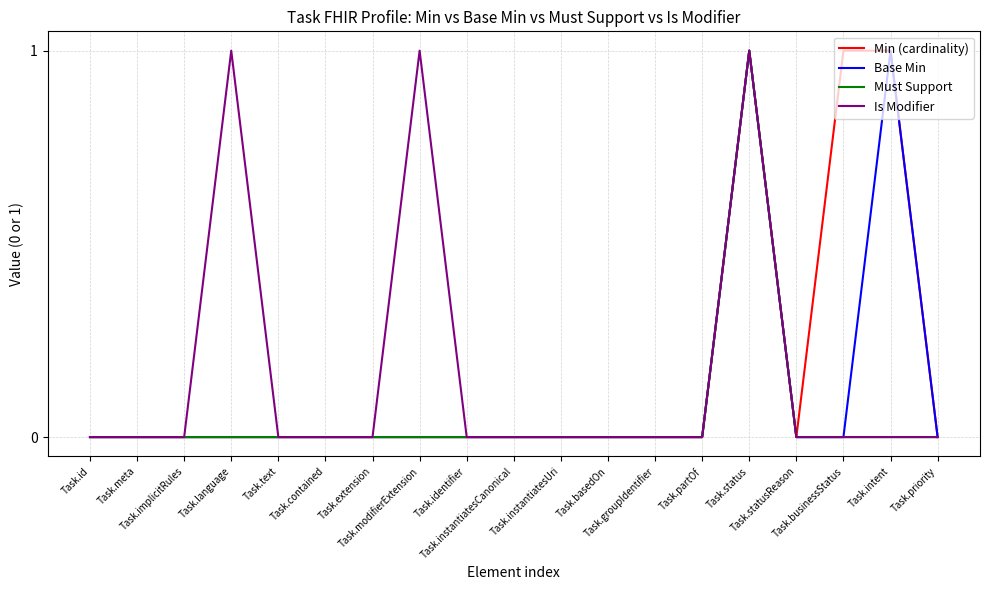

List the series in order of their peak value, lowest first.

Min (cardinality), Base Min, Must Support, Is Modifier